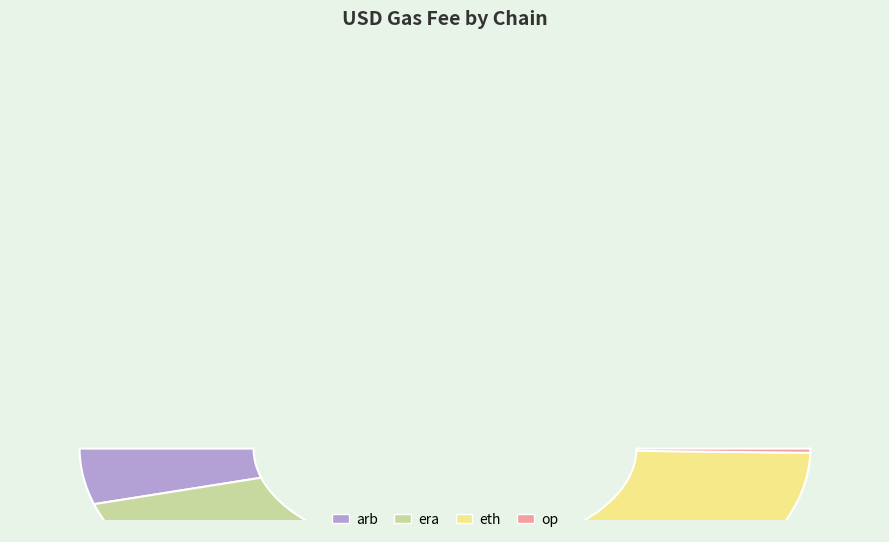

How many slices are in this pie chart?

4